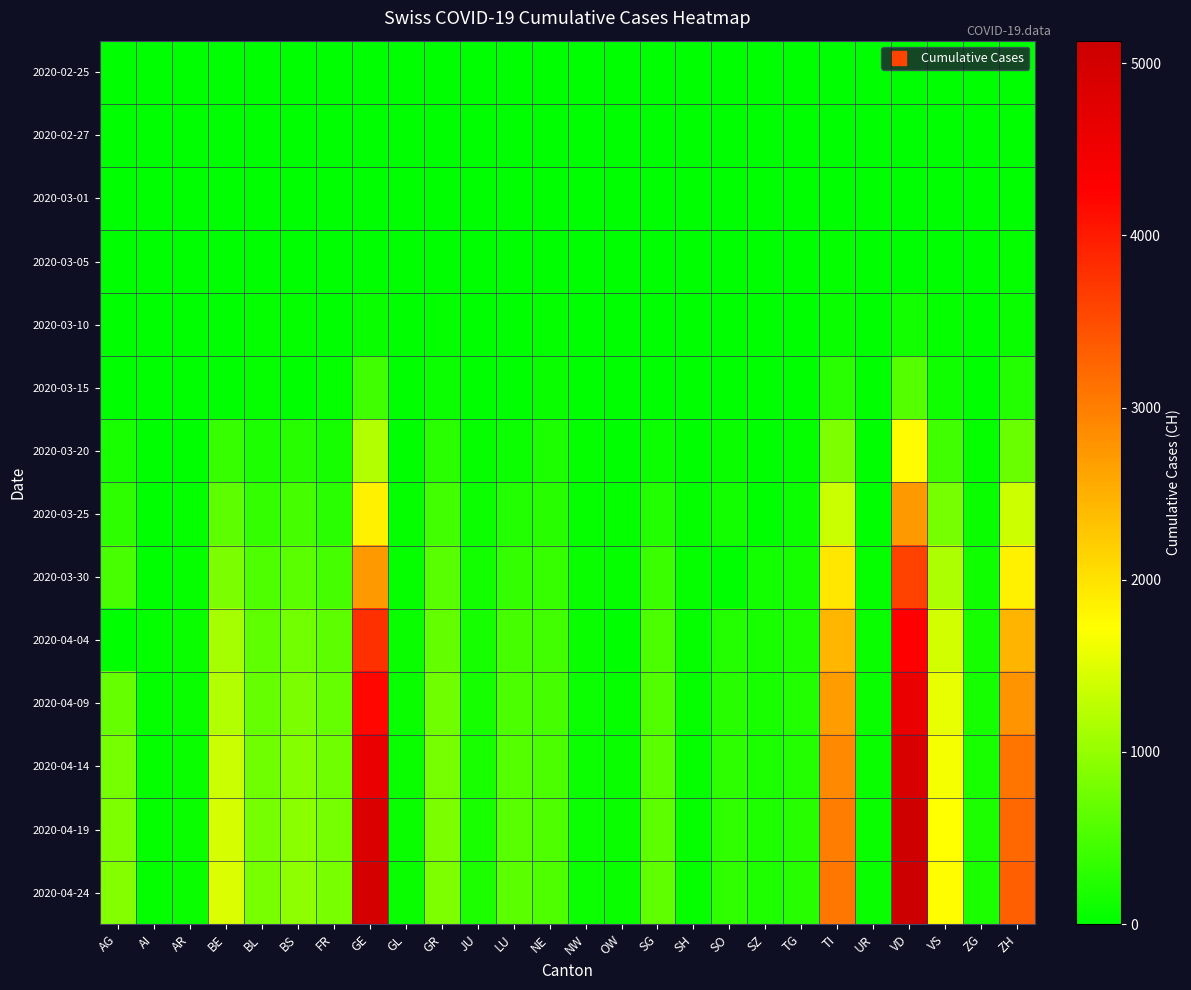

Rank the series at FR from lowest to highest value.

2020-02-25, 2020-02-27, 2020-03-10, 2020-03-01, 2020-03-05, 2020-03-15, 2020-03-20, 2020-03-25, 2020-03-30, 2020-04-04, 2020-04-09, 2020-04-14, 2020-04-19, 2020-04-24